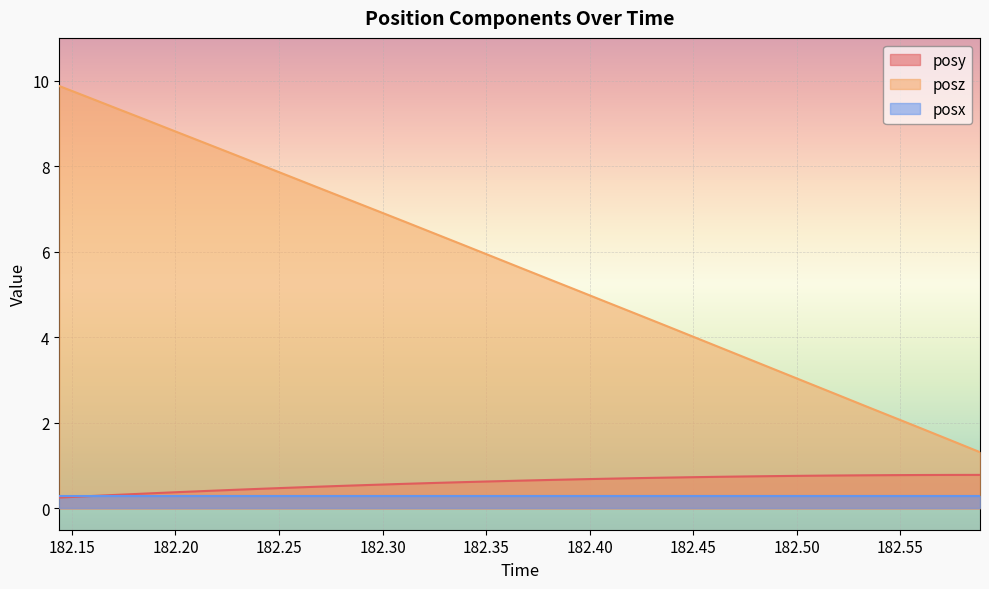

Rank the series by their maximum value, from highest to lowest.

posz, posy, posx